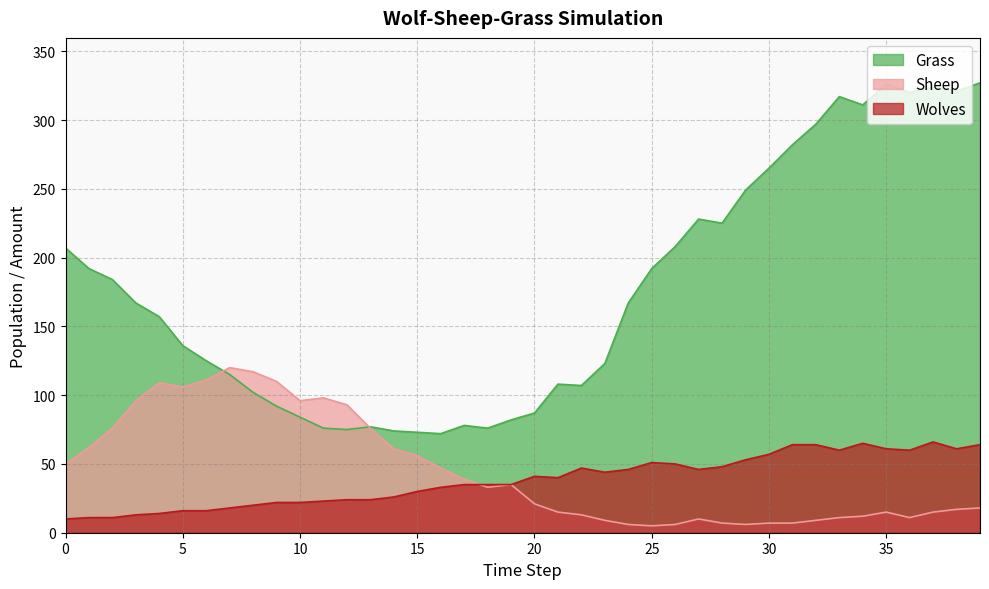

Does the chart have visible grid lines?

Yes